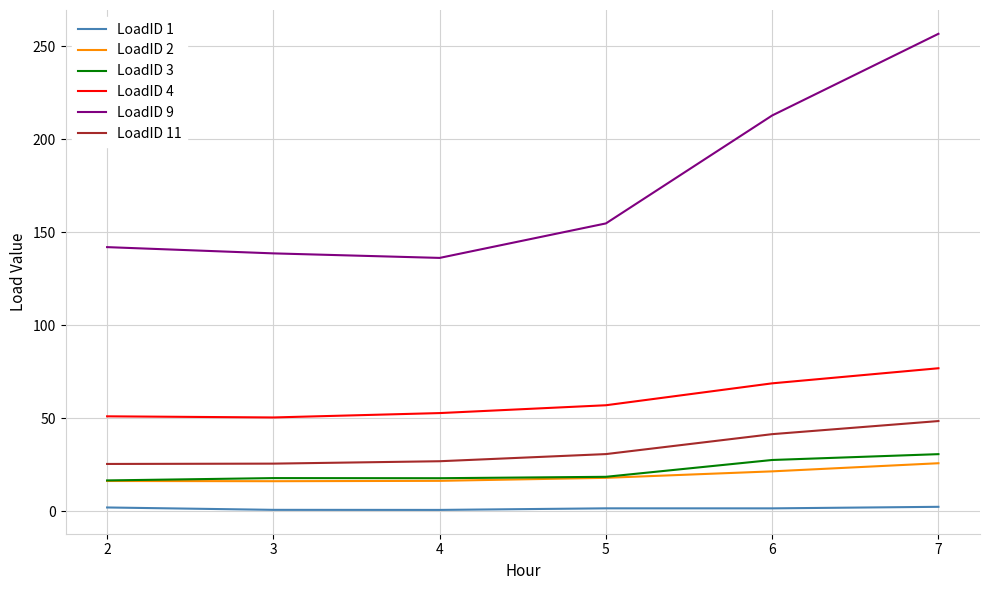

At how many categories does at least one series exceed 50?

6